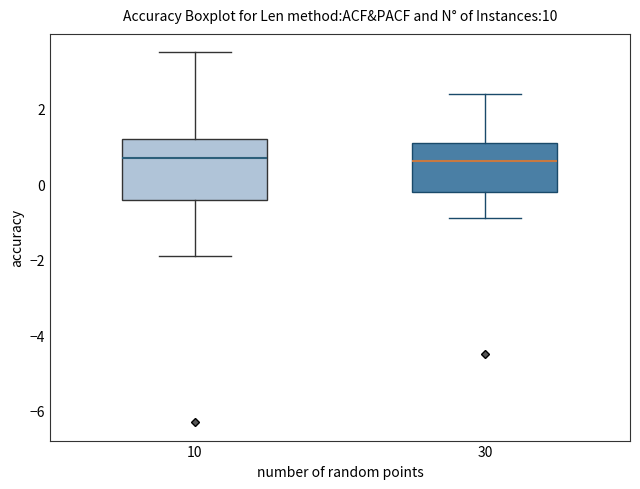

Reading left to right, read every box against the y-axis: the position of its median line, the range the box covers, and the ends of its whiskers. The values are not printed on the chart, so give them approximately, as read against the axis.

10: median 0.8, box -0.4 to 1.2, whiskers -1.8 to 3.6
30: median 0.6, box -0.2 to 1.2, whiskers -0.8 to 2.4